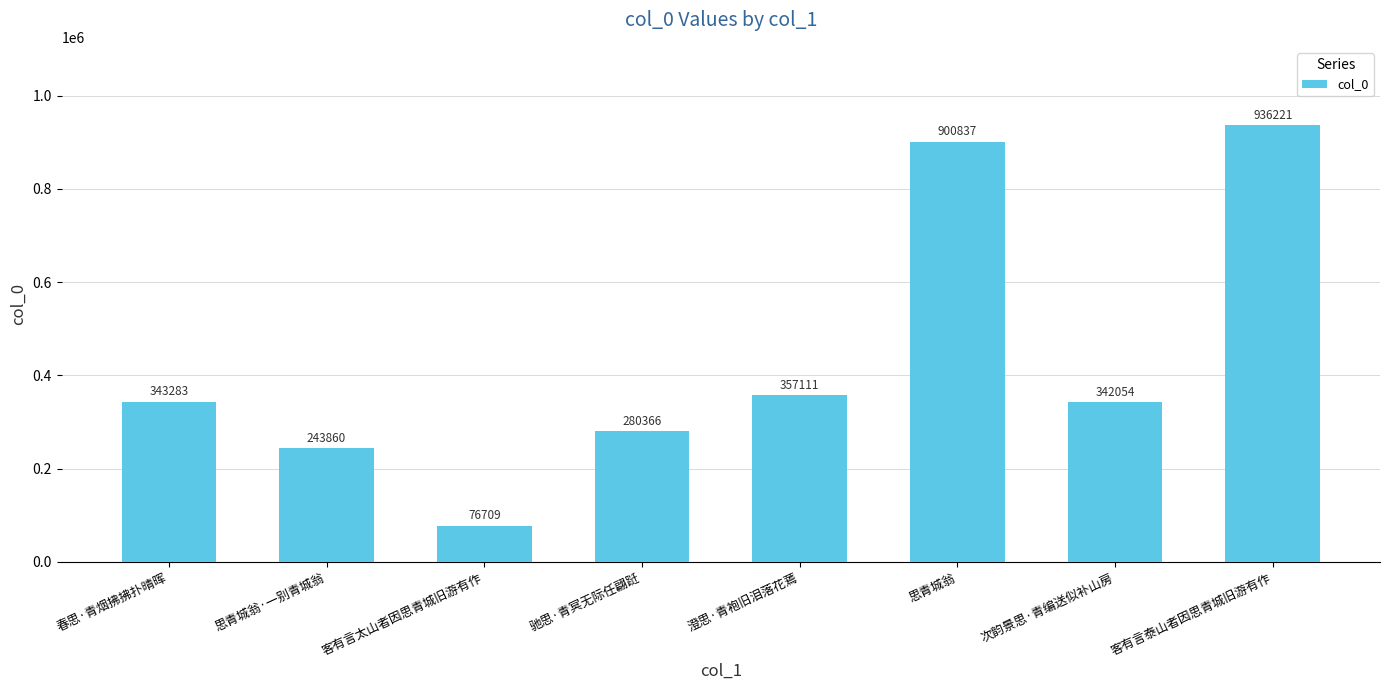

What is the difference between the maximum and second lowest values?

692361